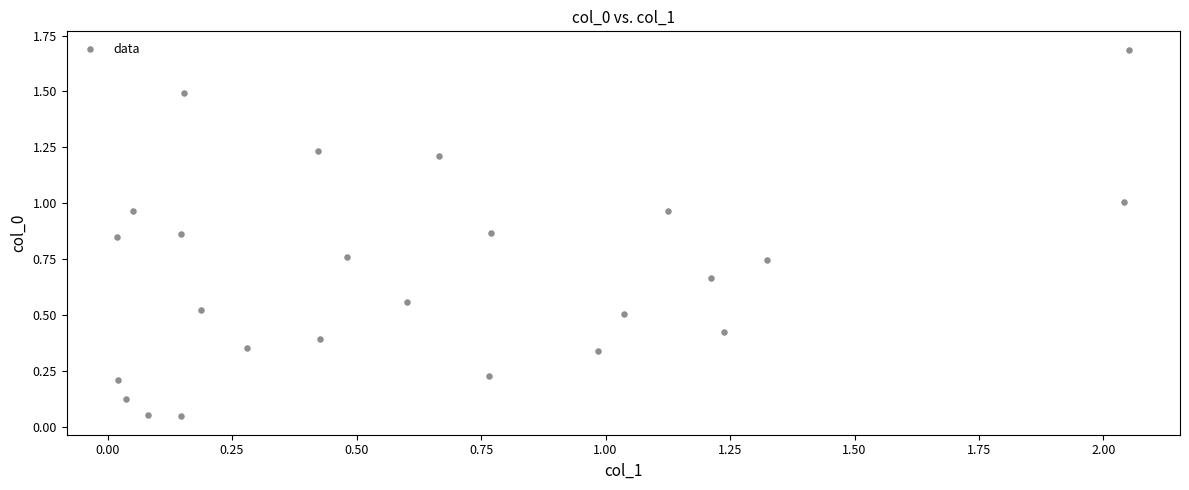

What is the range of Y values (max minus min)?

1.6